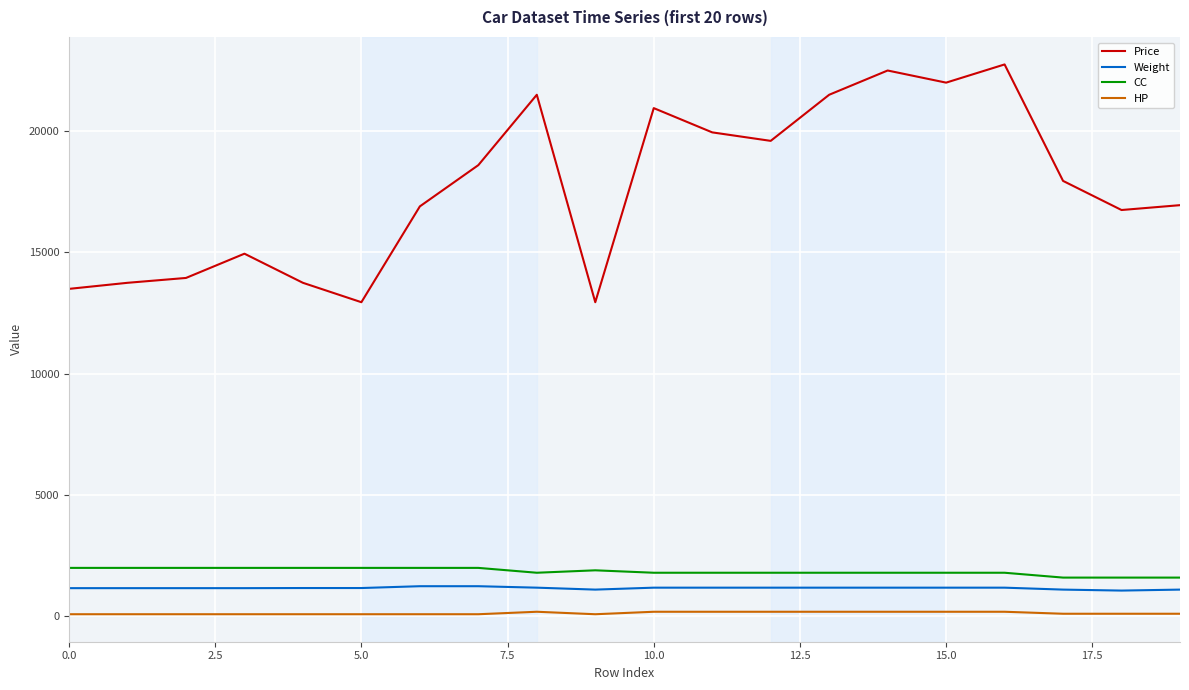

True or false: Price and CC intersect in this chart.

False